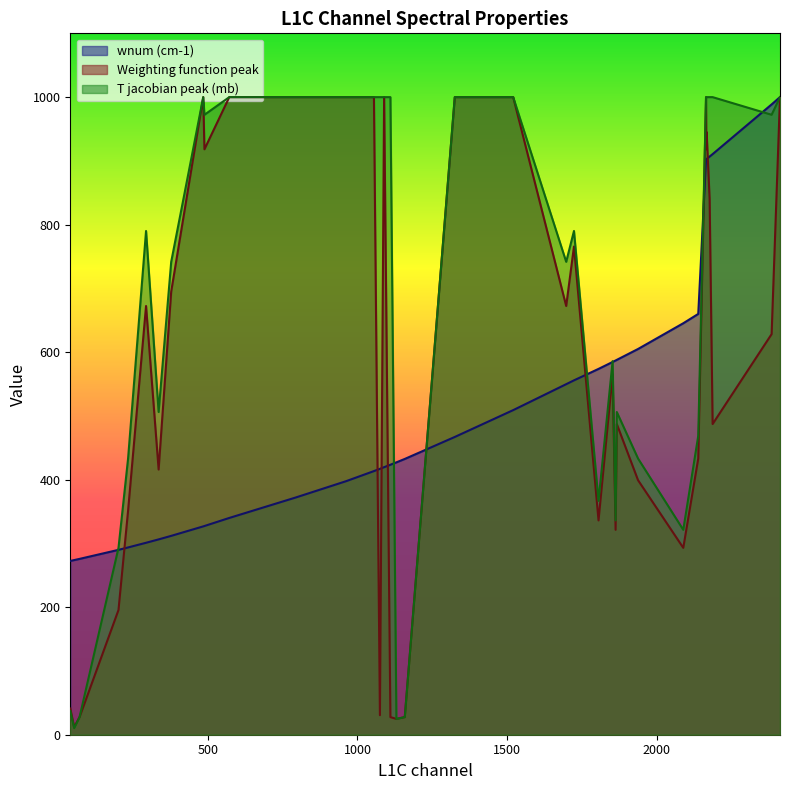

List the labels in order of Weighting function peak value, largest first.

485, 572, 794, 960, 967, 1055, 1089, 1325, 1511, 1520, 2164, 2411, 2166, 489, 2165, 2176, 1723, 378, 294, 1697, 2383, 1852, 1866, 2186, 2138, 336, 1937, 234, 1805, 1862, 2088, 202, 41, 1075, 72, 1110, 1158, 1130, 54